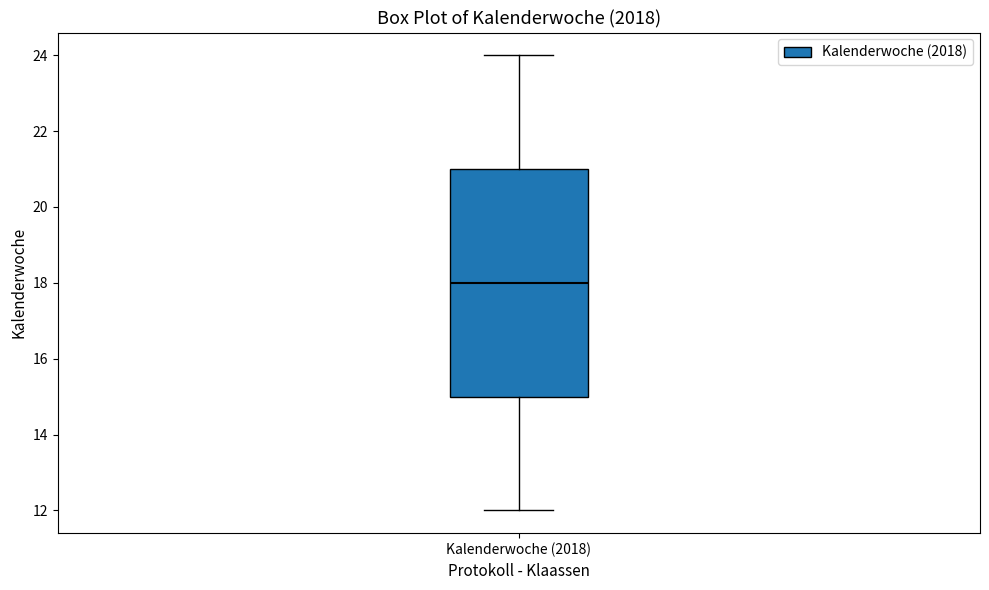

Where is the lower edge of the box for Kalenderwoche (2018) on the y-axis? The values are not printed on the chart, so give them approximately, as read against the axis.

15